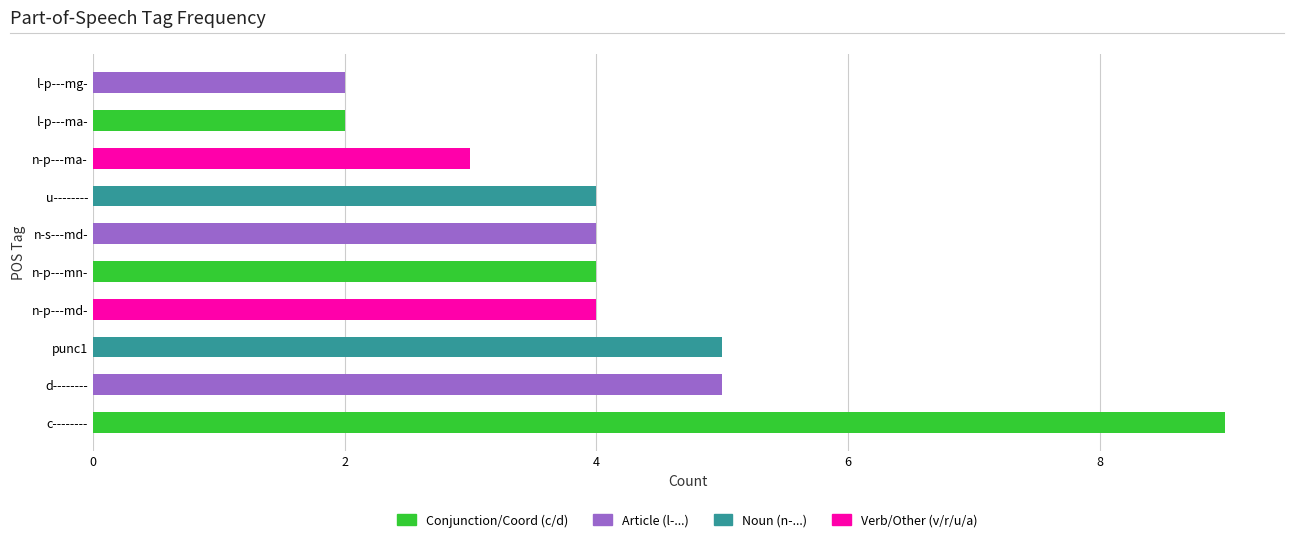

The value at l-p---ma- is 2. True or false?

True